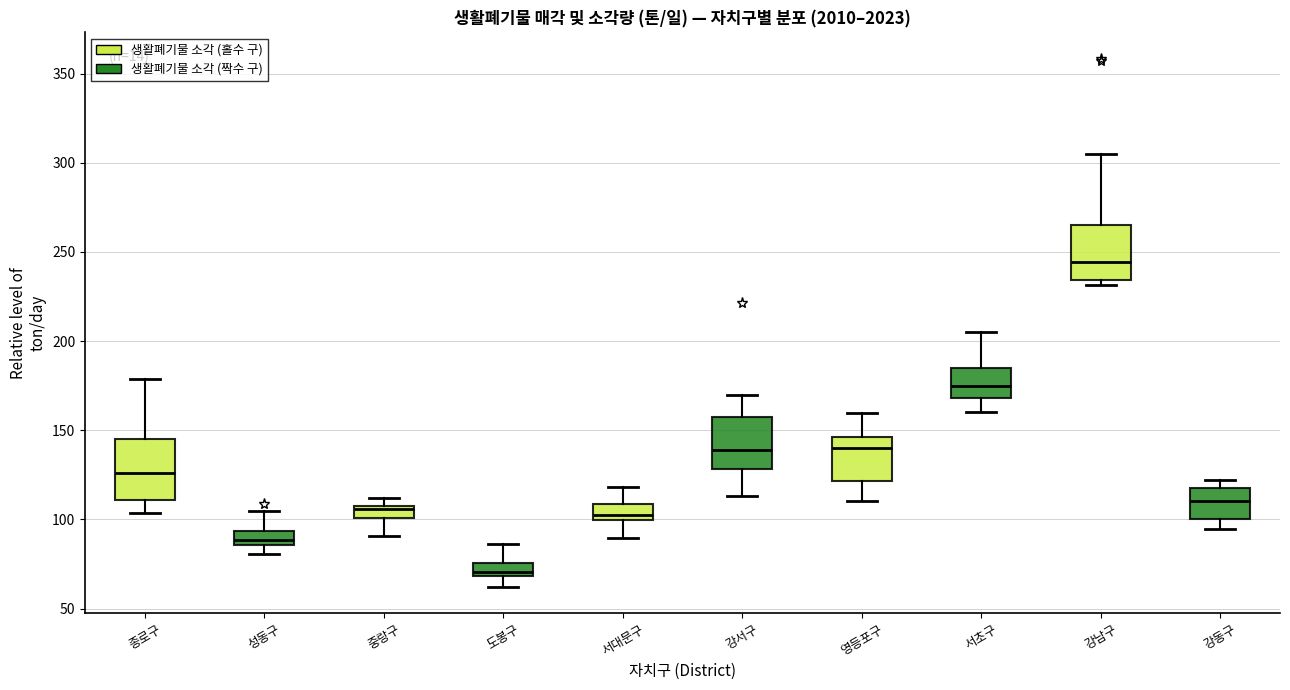

Where is the lower edge of the box for 영등포구 on the y-axis? The values are not printed on the chart, so give them approximately, as read against the axis.

120